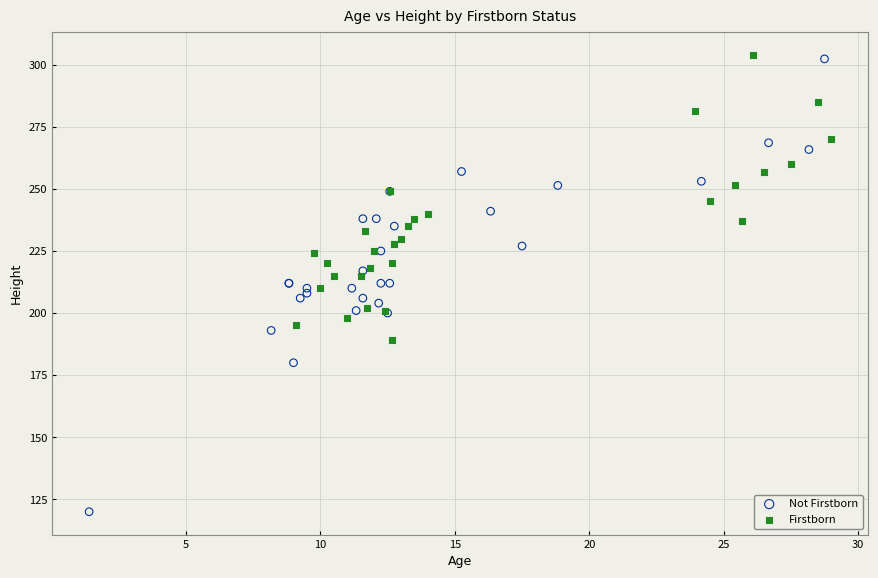

Which series reaches the minimum Y coordinate?

Not Firstborn